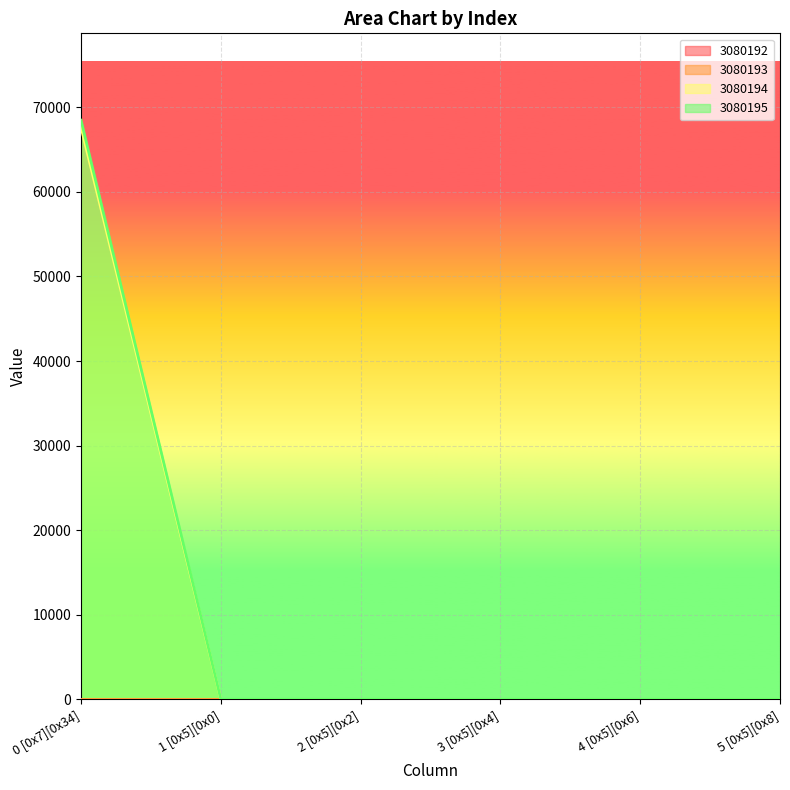

At how many categories does at least one series exceed 13231?

1